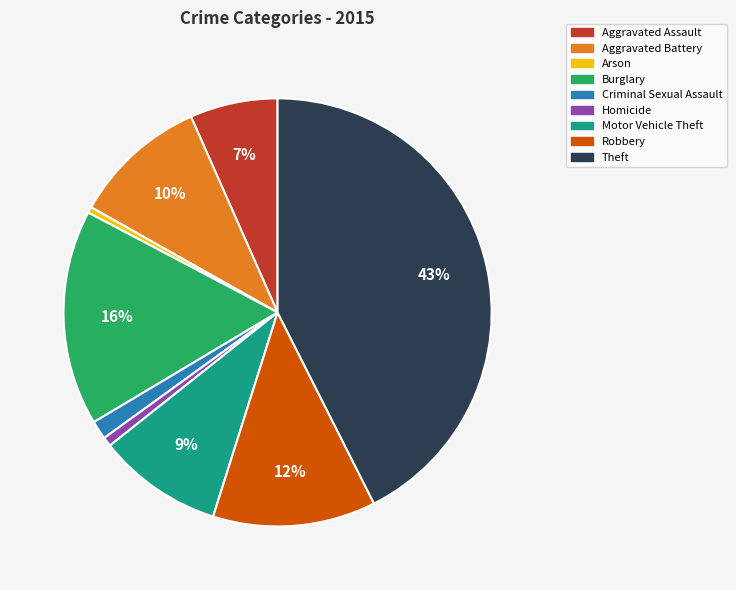

True or false: Arson accounts for 14% of the total.

False